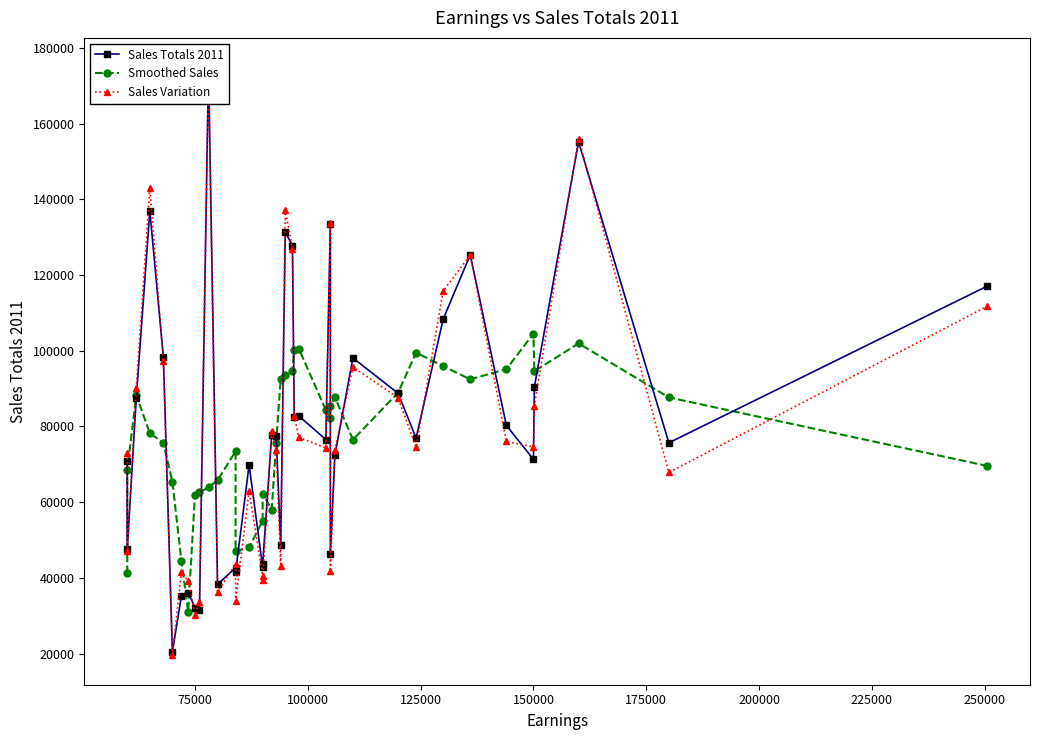

True or false: Sales Totals 2011 and Sales Variation cross at least once.

True